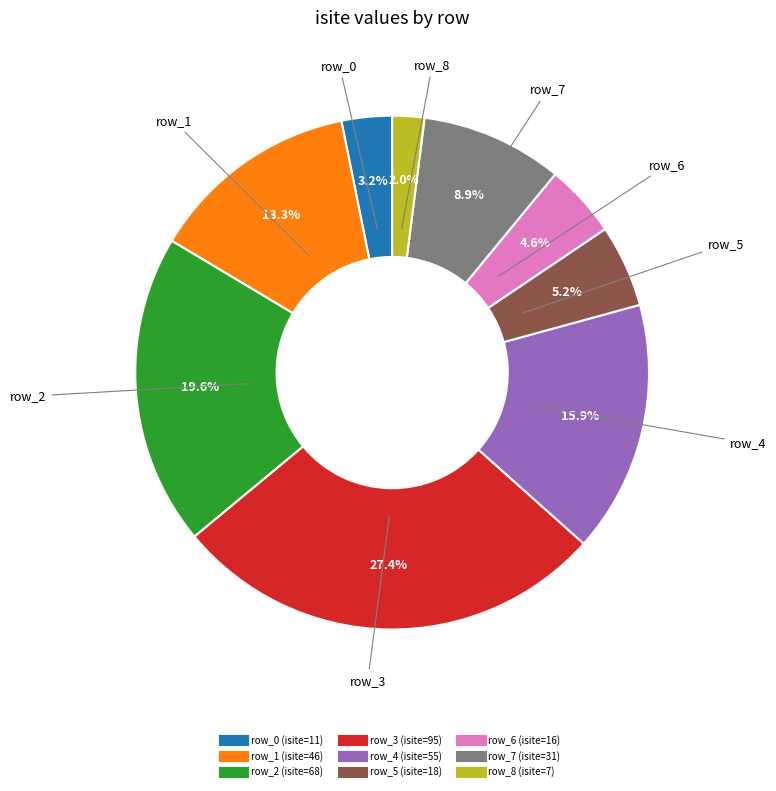

Is it true that row_5 is 5% of the pie?

True